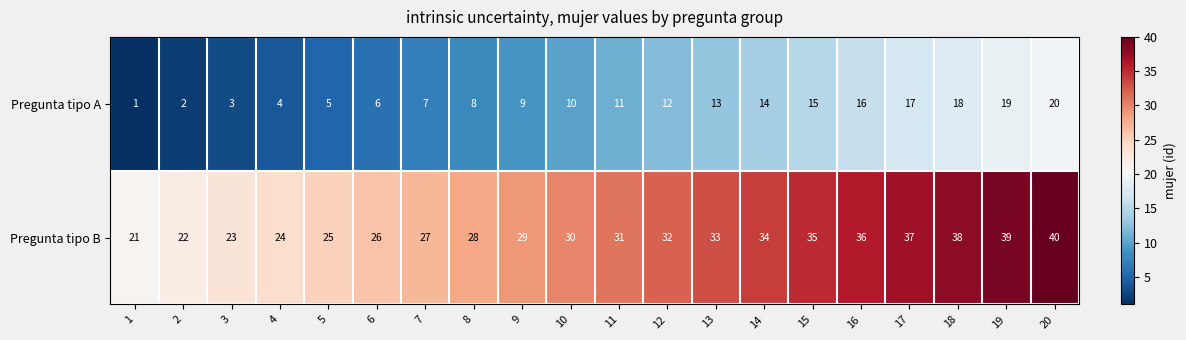

Rank the series by their average value, from lowest to highest.

Pregunta tipo A, Pregunta tipo B